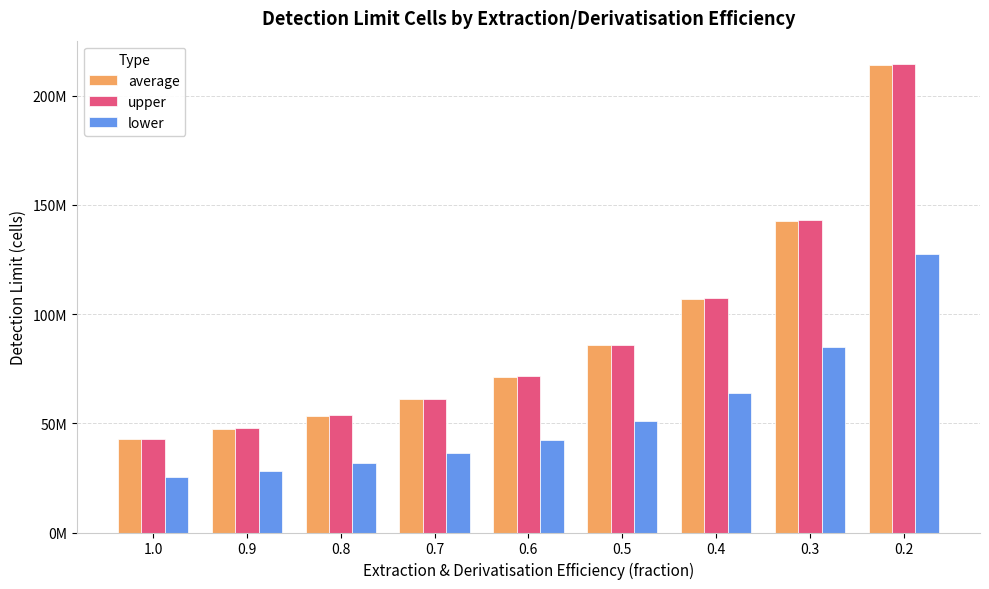

What are all the series names shown in the legend?

average, upper, lower